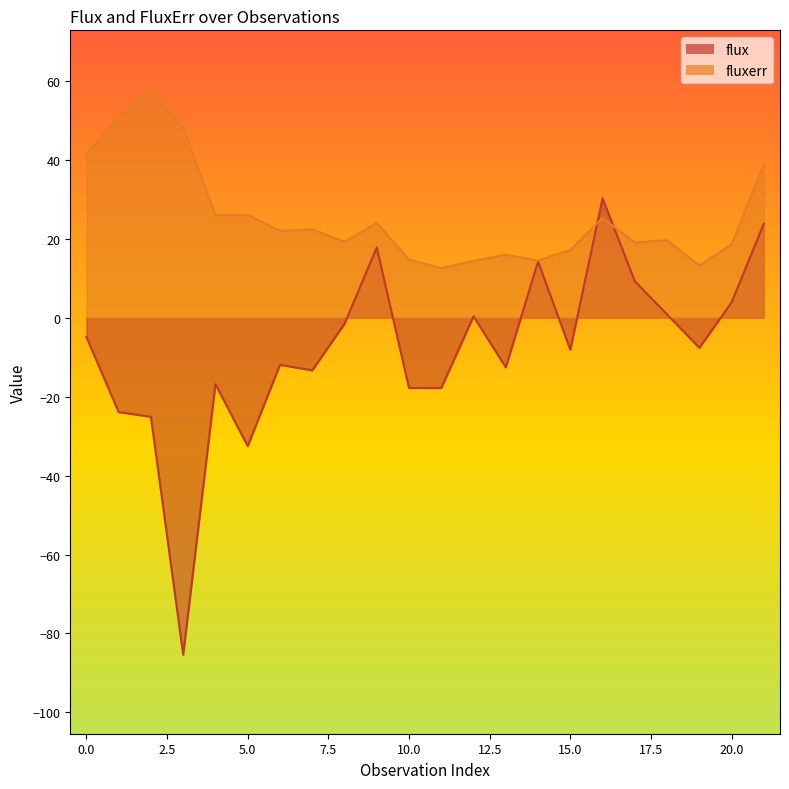

Which series has the largest range (max minus min)?

flux